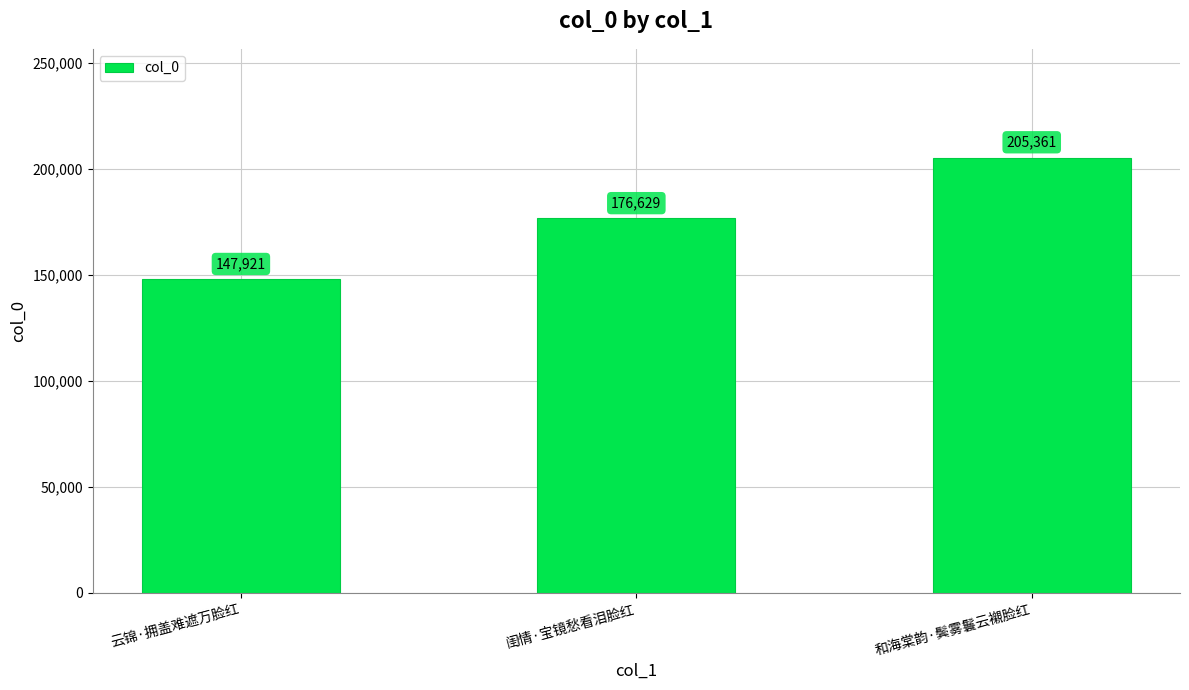

What is the maximum value shown in the chart?

205361